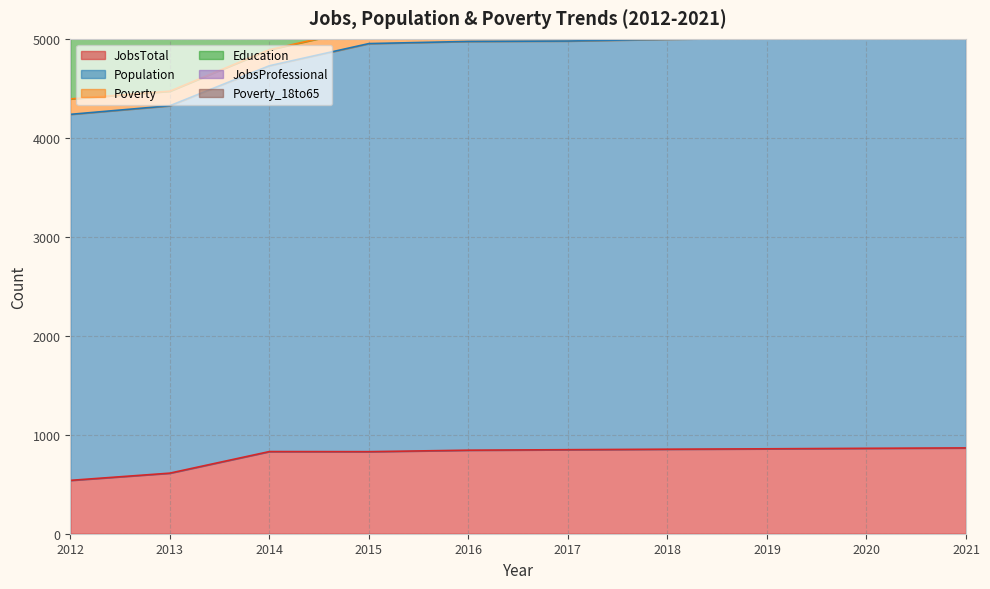

What are all the series names shown in the legend?

JobsTotal, Population, Poverty, Education, JobsProfessional, Poverty_18to65